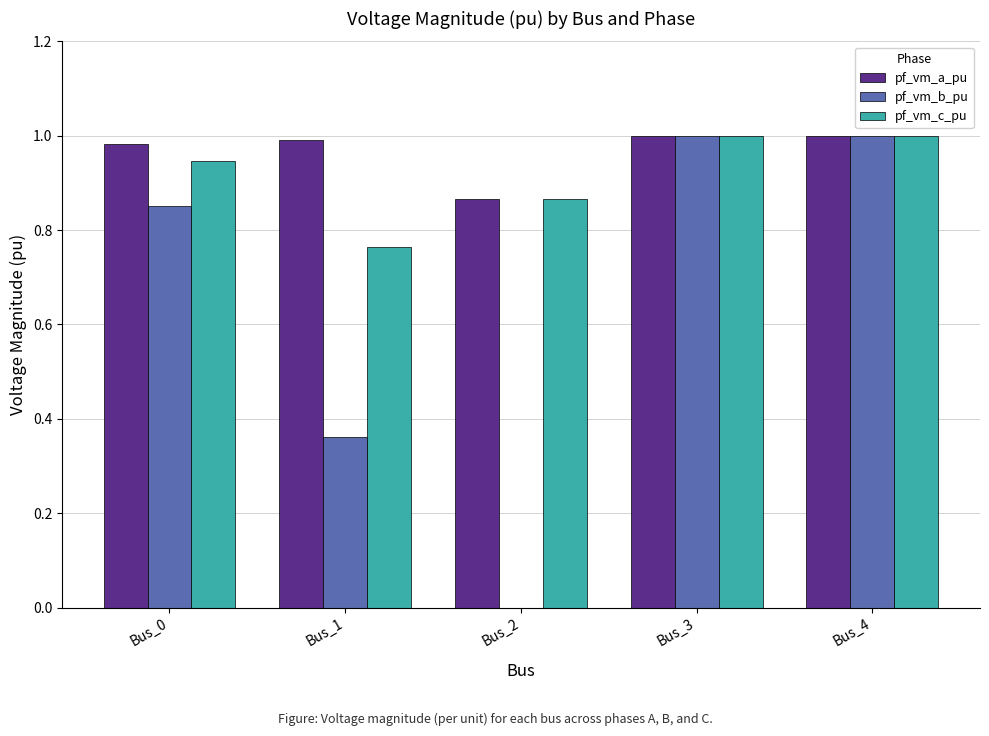

The pf_vm_c_pu series shows 1.7 at Bus_0. True or false?

False